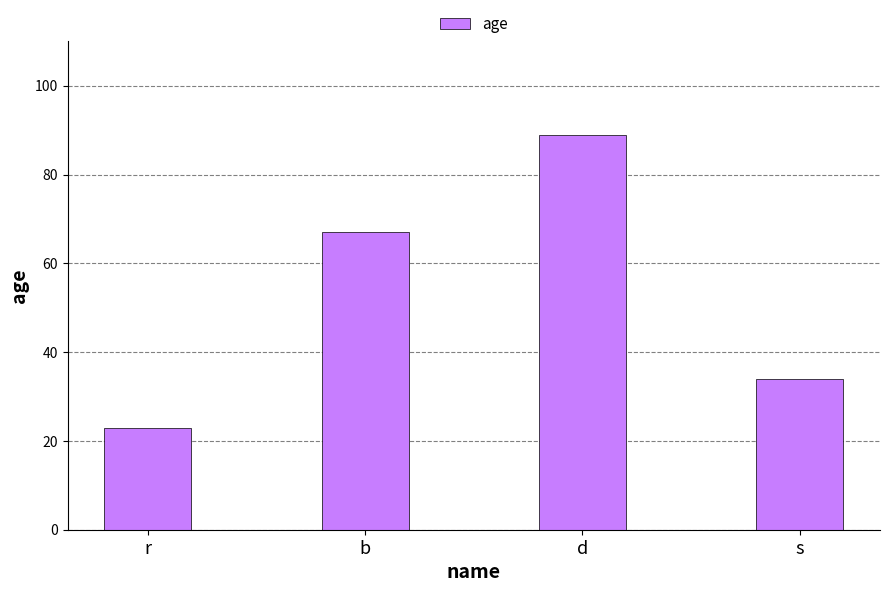

Are the bars grouped side by side (vs. stacked)?

No